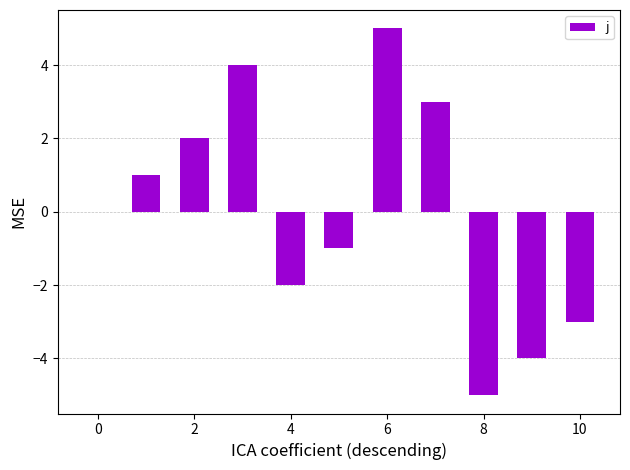

What is the greatest value displayed?

5